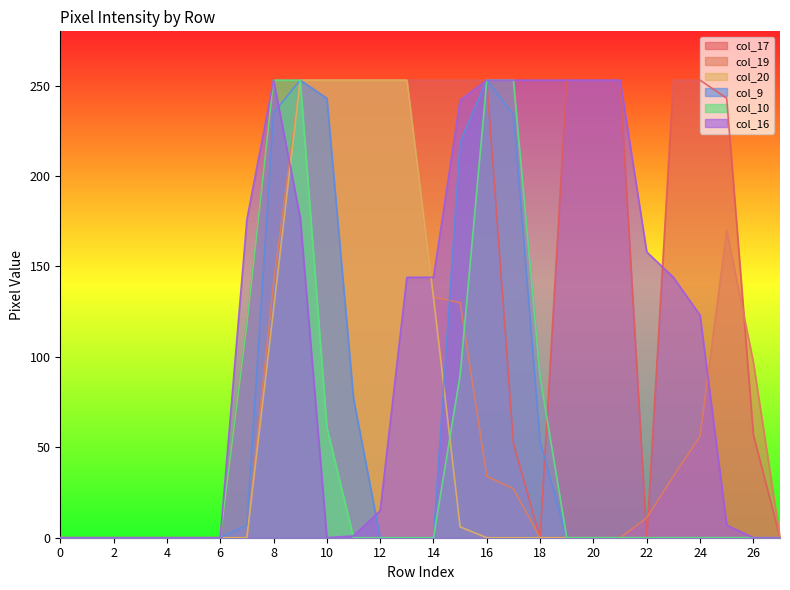

What is the sum of all col_10 values?

1370